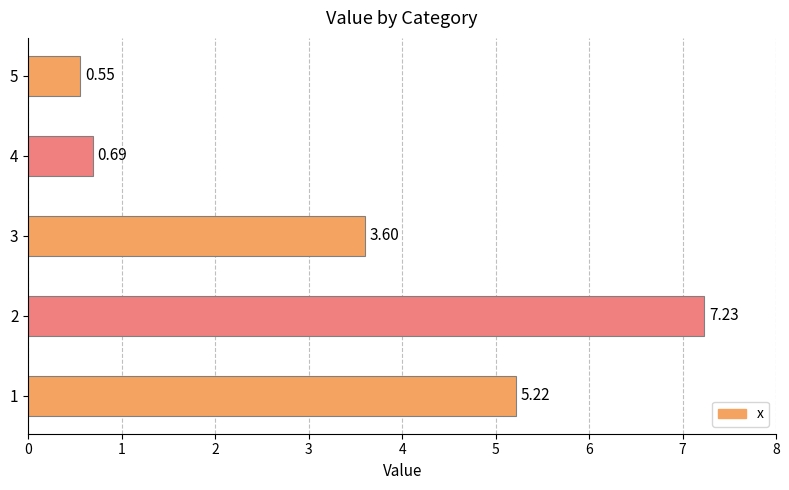

How many data points are less than 3?

2